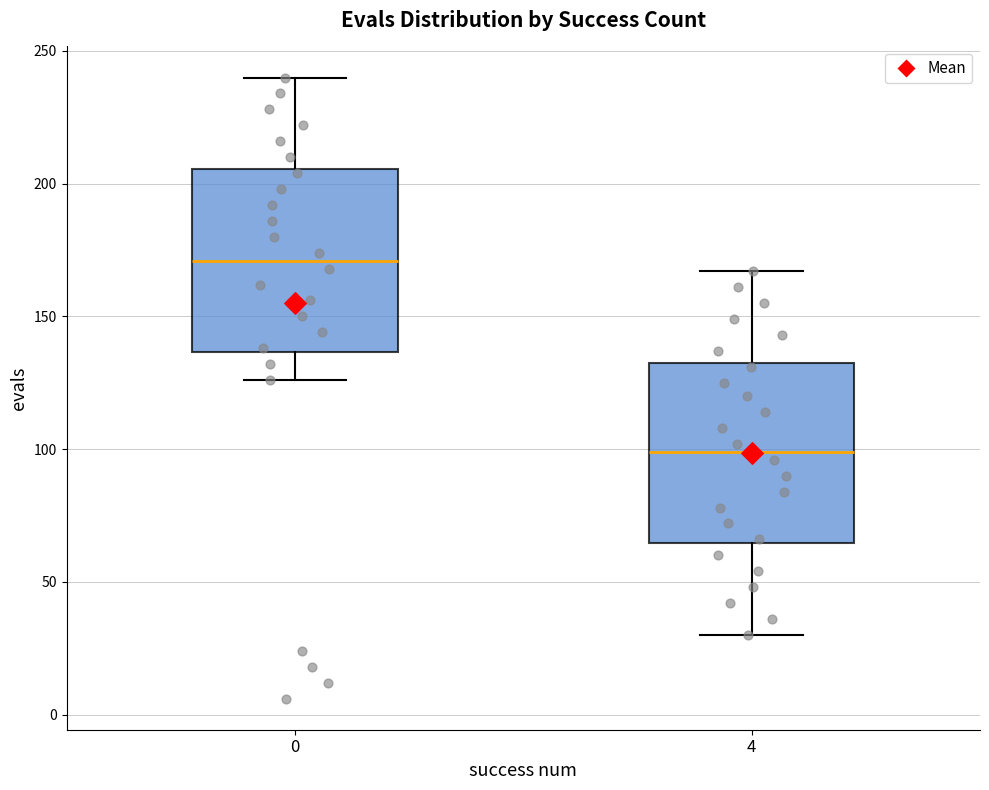

Reading left to right, transcribe this box plot: for each box, give where its median line is, the range the box spans, and where its two whiskers end, as read against the y-axis. The values are not printed on the chart, so give them approximately, as read against the axis.

0: median 170, box 135 to 205, whiskers 125 to 240
4: median 100, box 65 to 135, whiskers 30 to 165